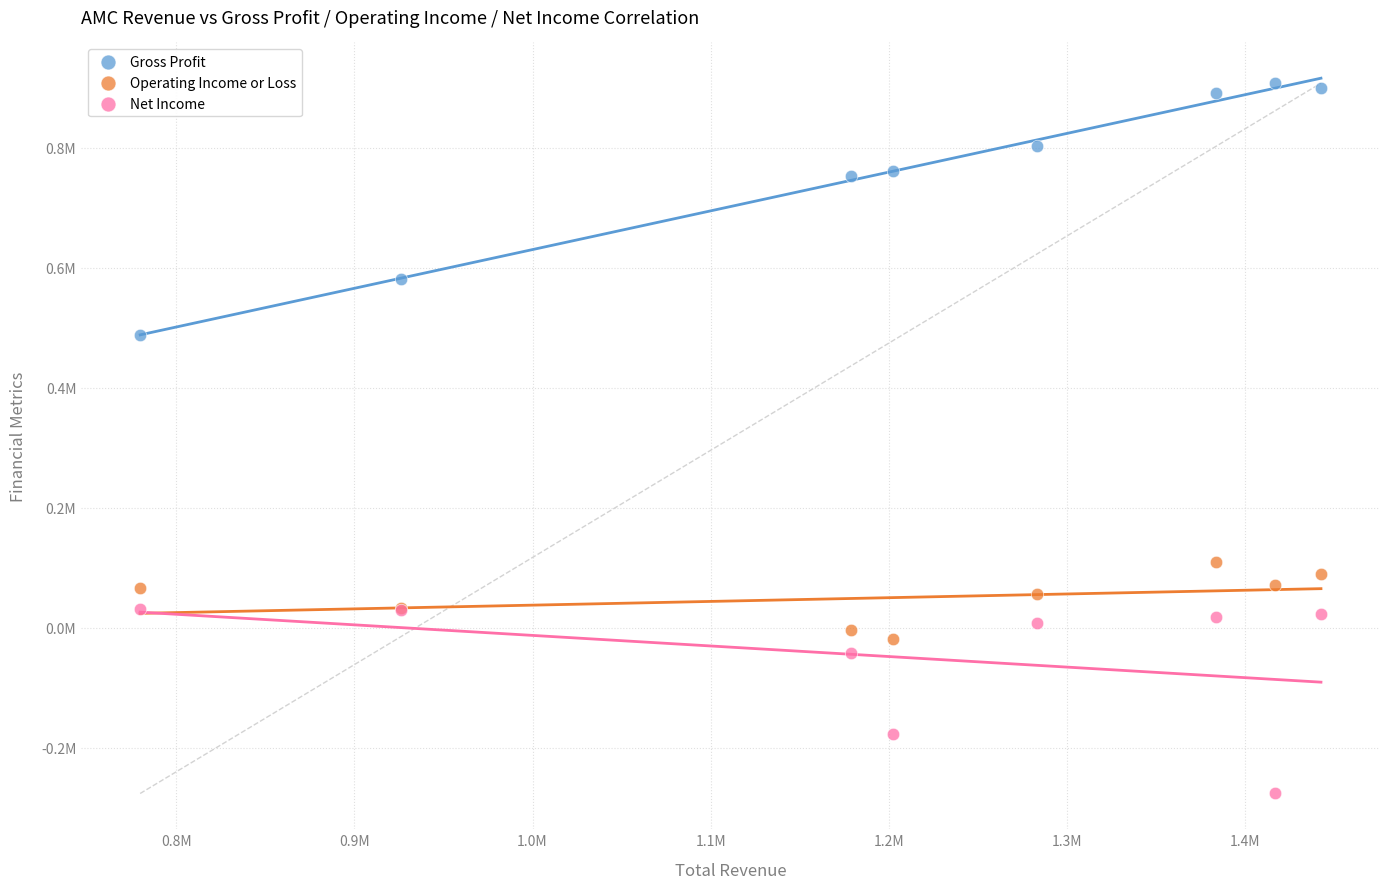

What are all the series names shown in the legend?

Gross Profit, Operating Income or Loss, Net Income